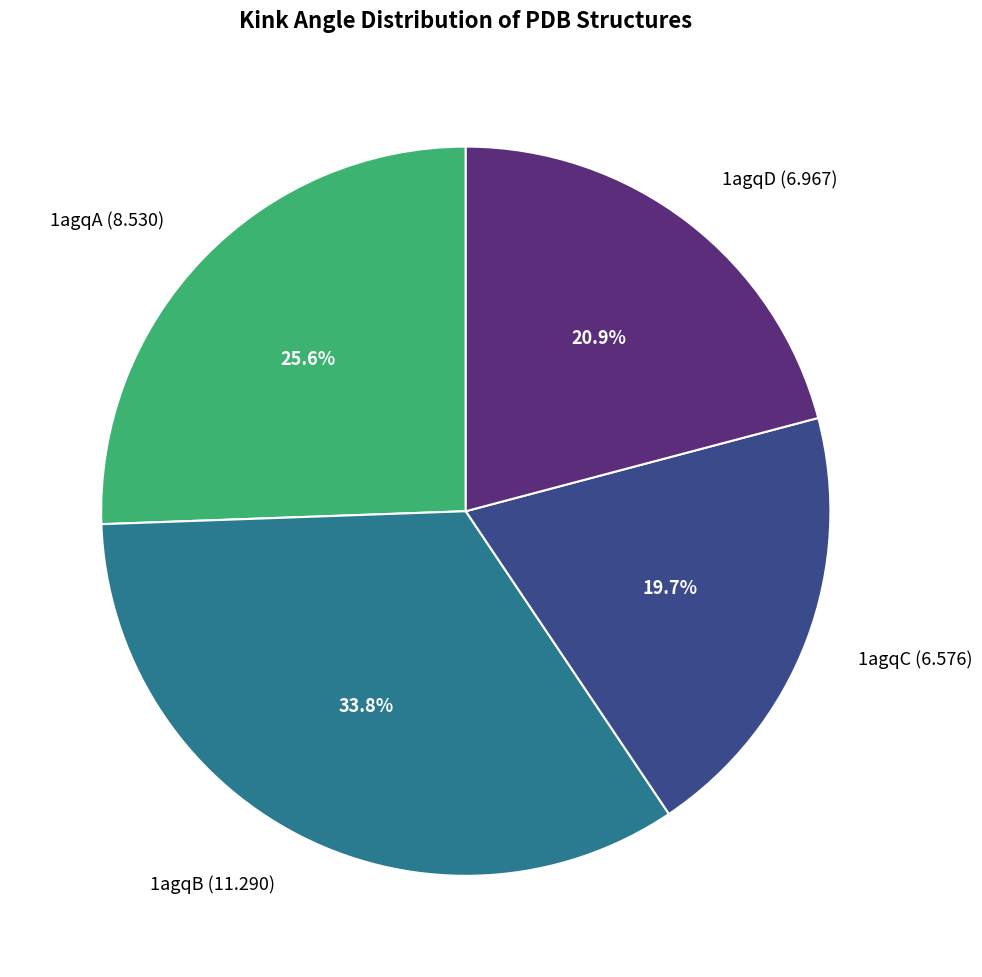

Is 1agqD the majority of the pie?

No